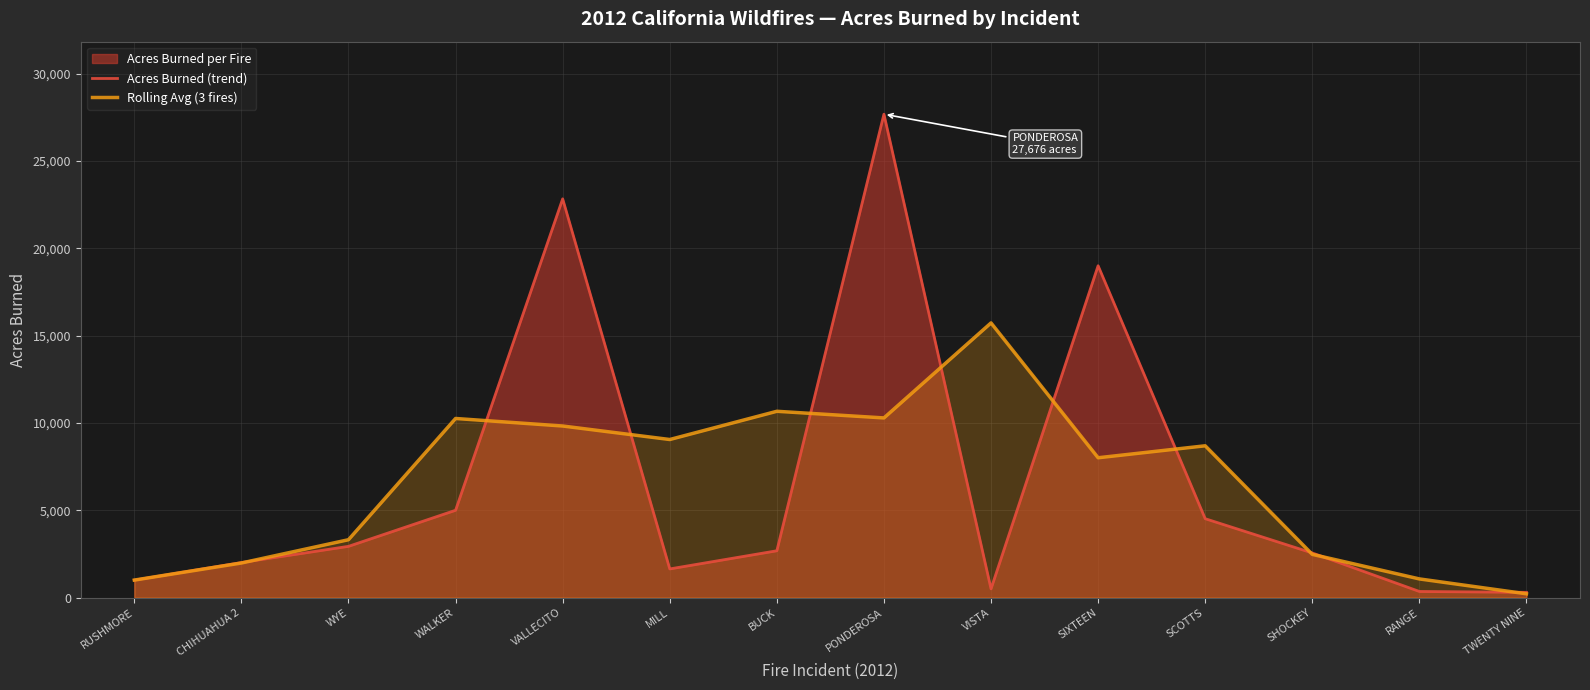

What value does the Acres Burned (trend) series have at TWENTY NINE?

300.0